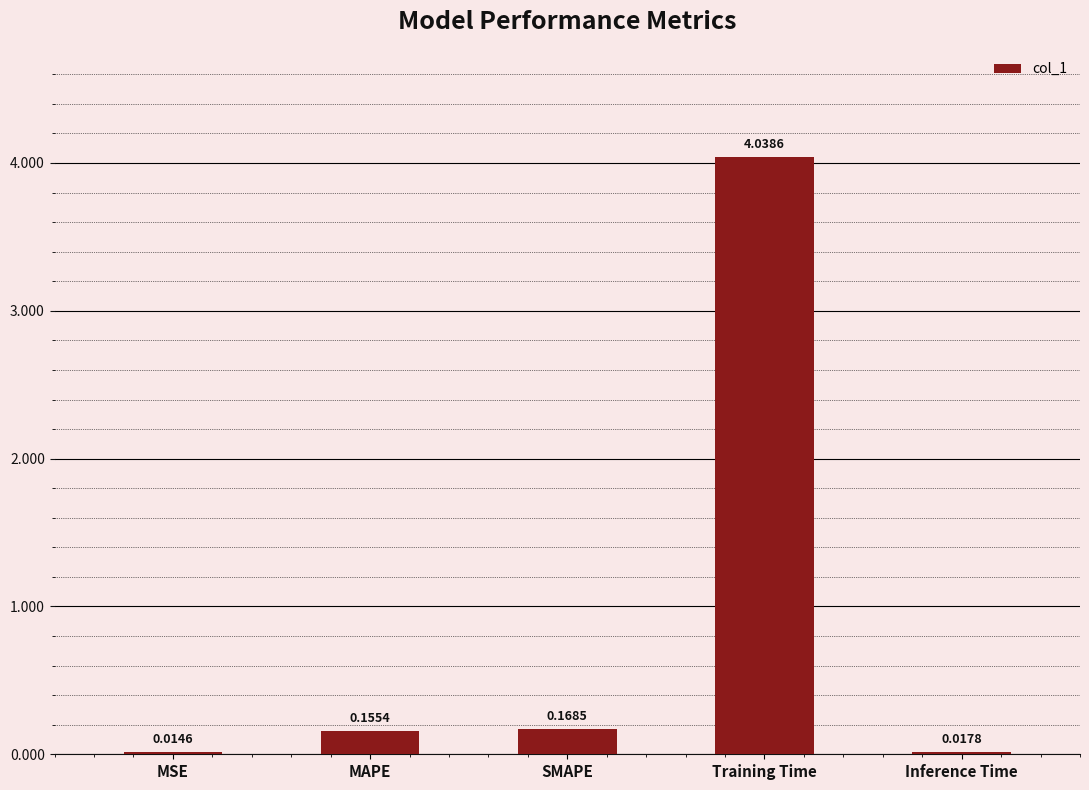

List the labels in order of value, smallest first.

MSE, Inference Time, MAPE, SMAPE, Training Time